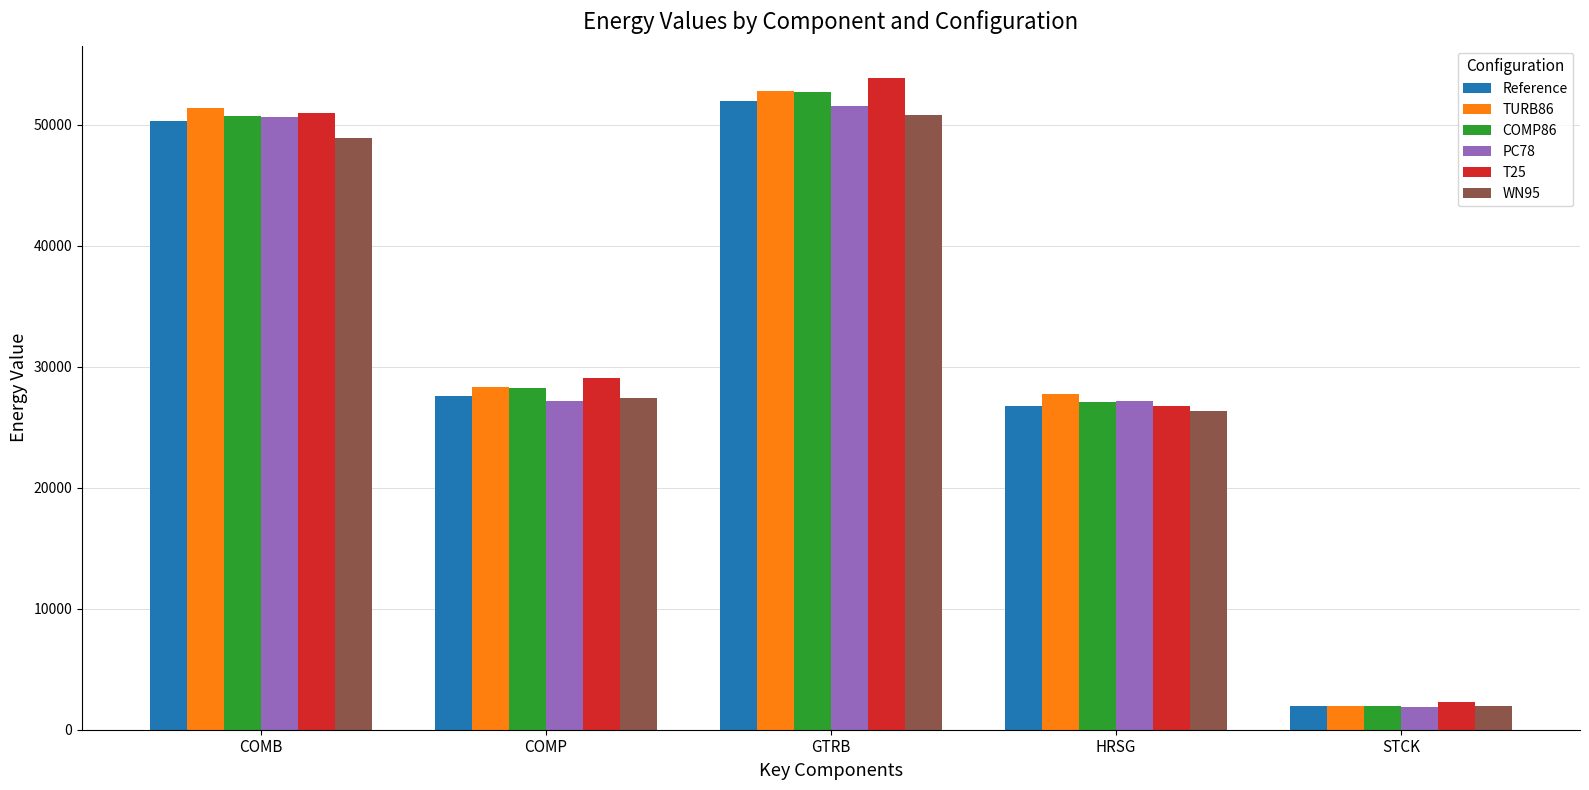

What is the average value of the WN95 series?

31104.4